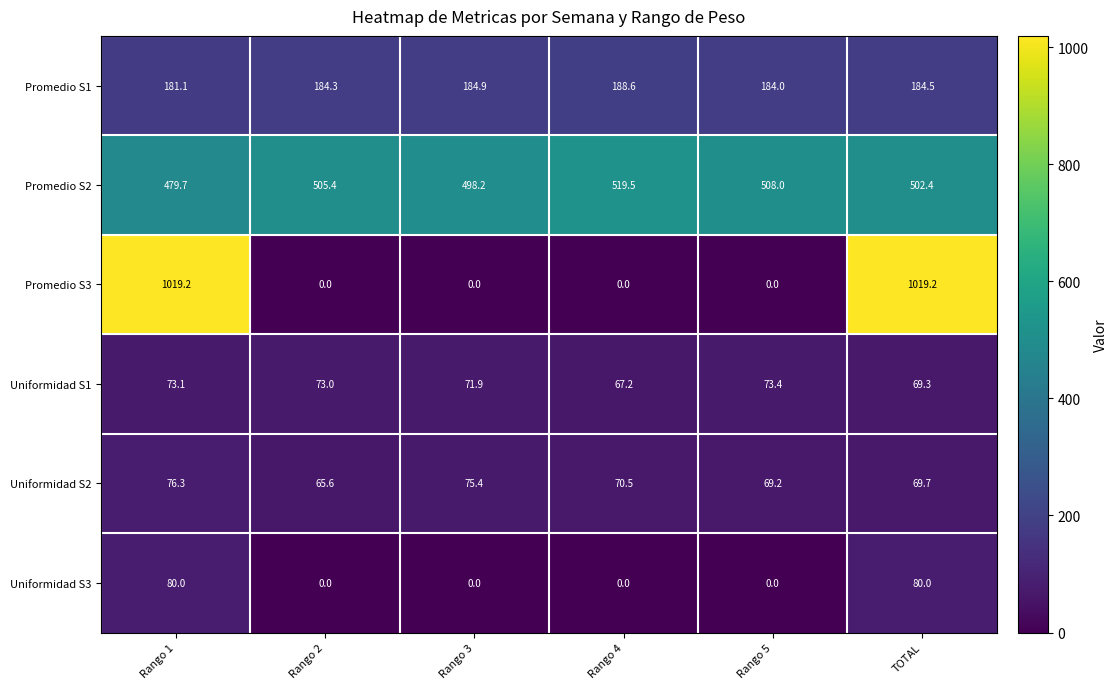

What is the spread (max minus min) of values at TOTAL?

949.9